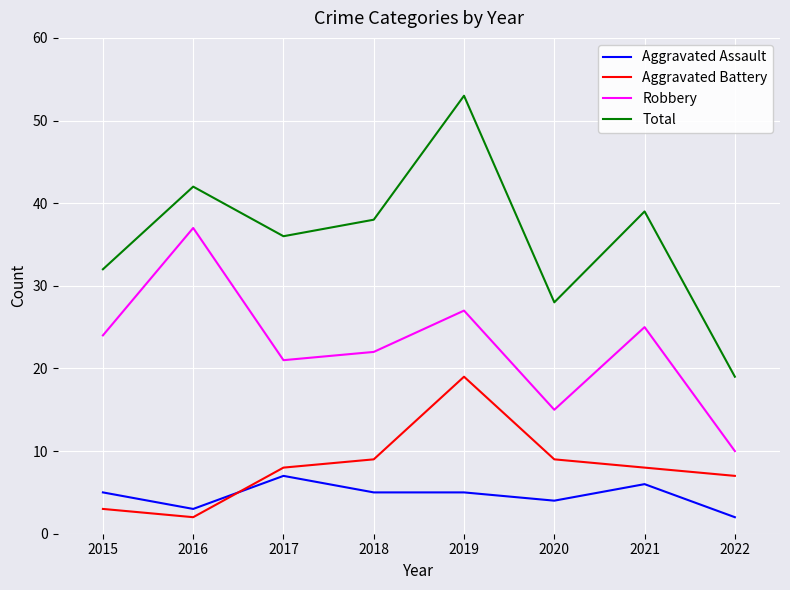

At 2019, list the series in order from smallest to largest.

Aggravated Assault, Aggravated Battery, Robbery, Total